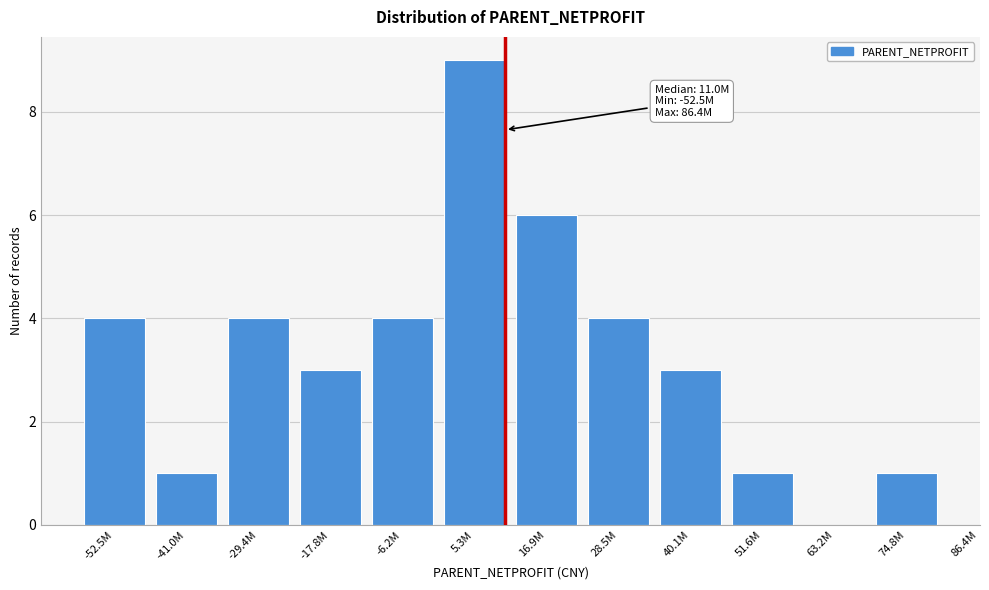

Reading left to right, transcribe all the data shown in this chart.

-52.5M=4	-41.0M=1	-29.4M=4	-17.8M=3	-6.2M=4	5.3M=9	16.9M=6	28.5M=4	40.1M=3	51.6M=1	63.2M=0	74.8M=1